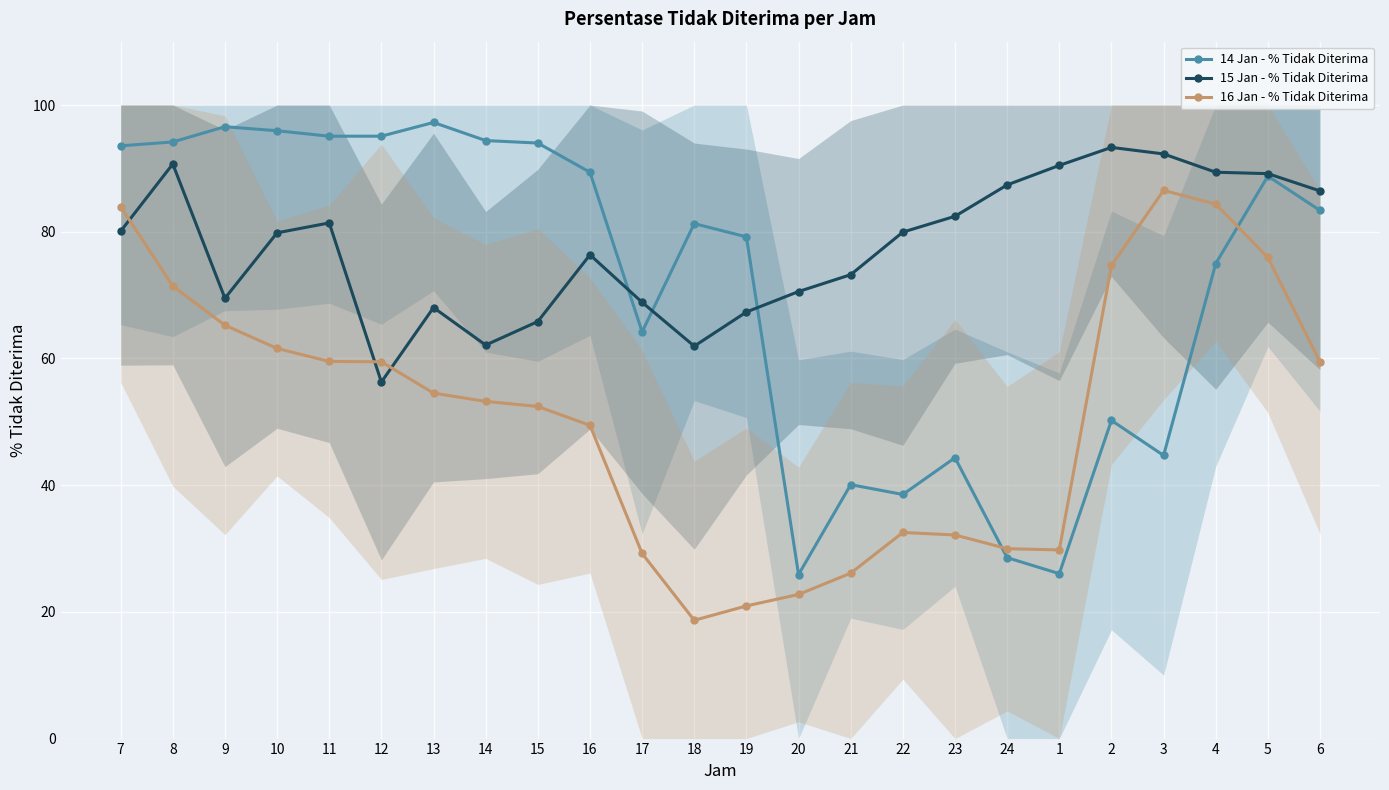

Between 17 and 23, which series saw the biggest shift?

14 Jan - % Tidak Diterima